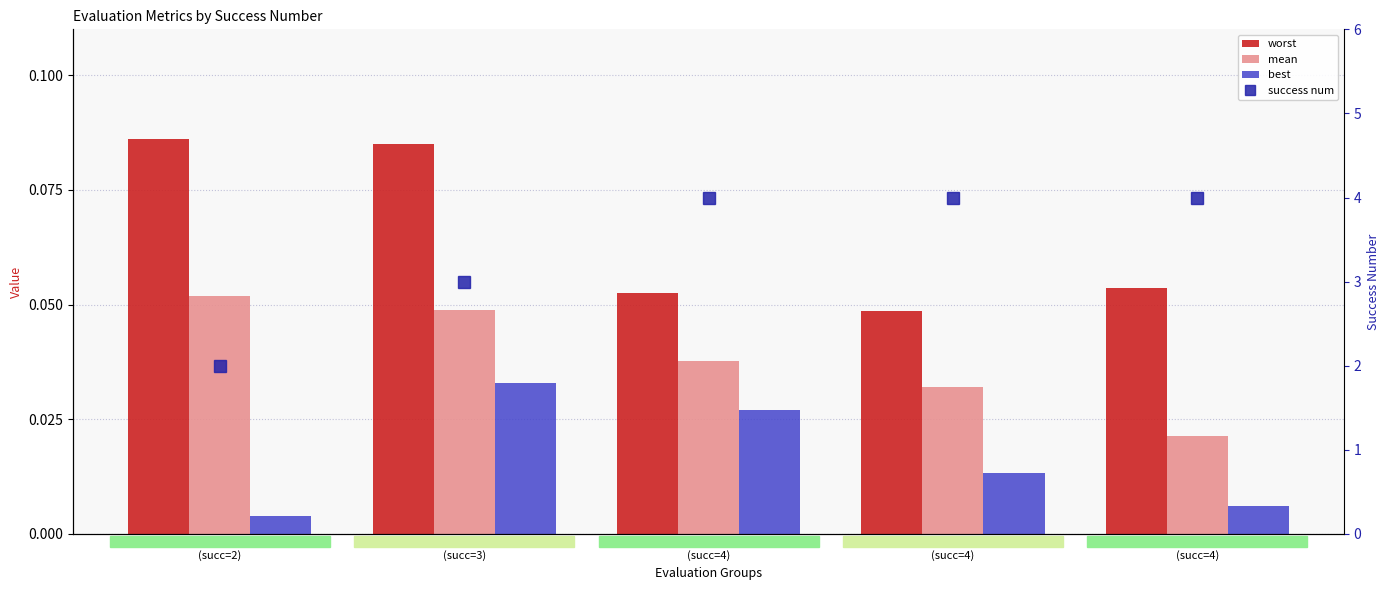

Is it true that best equals 0.0 at evals=13
(succ=3)?

True